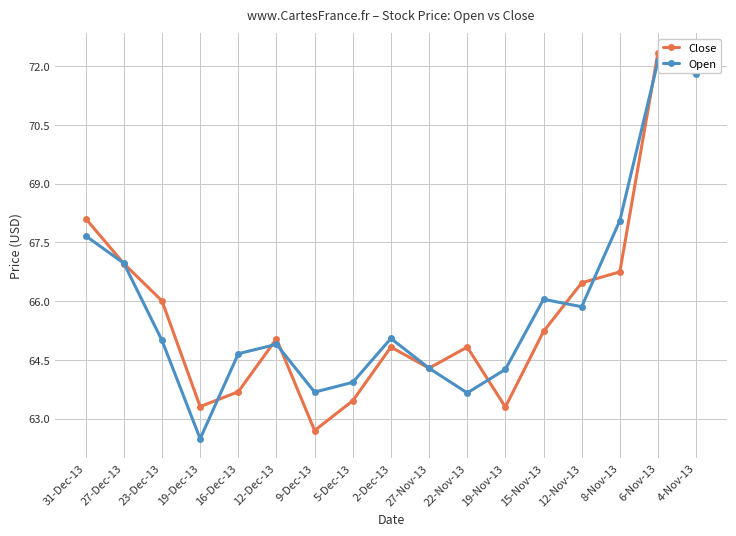

The value of Open at 4-Nov-13 is 71.8. True or false?

True